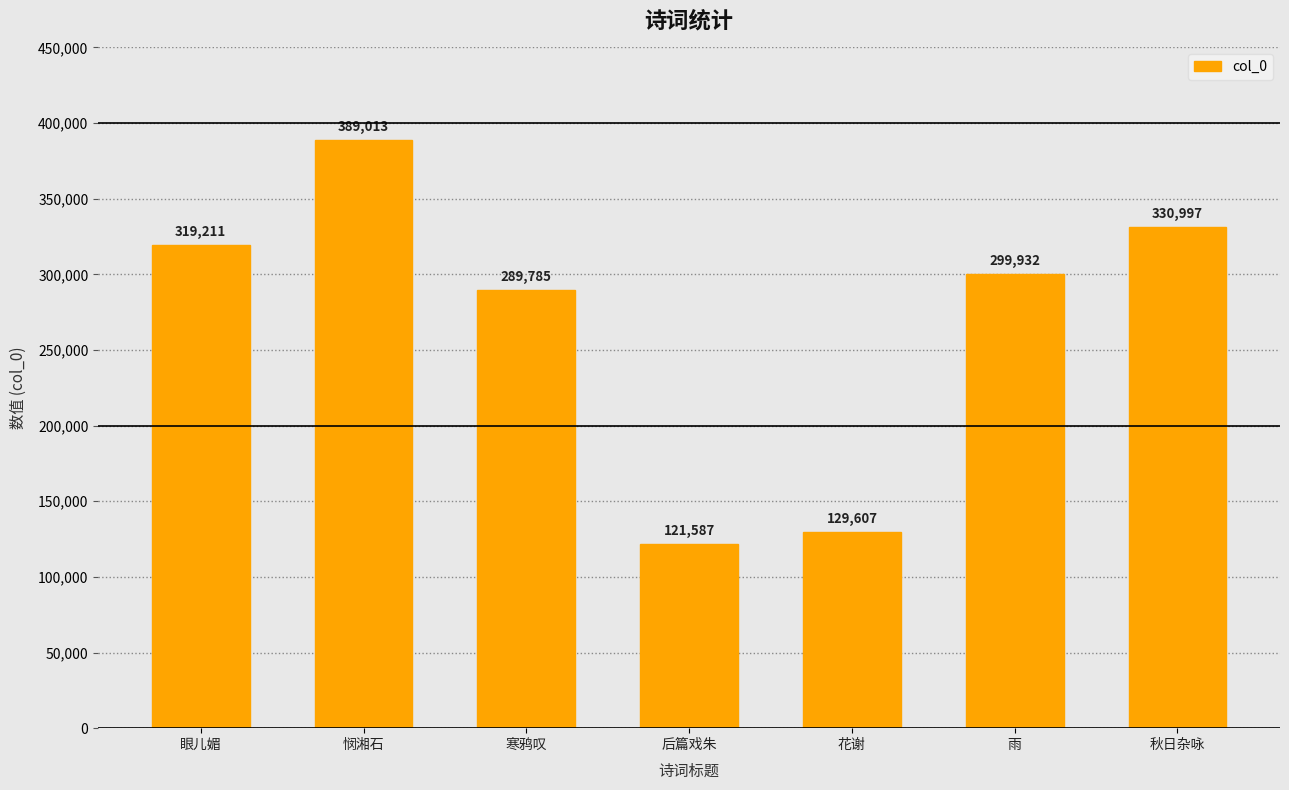

What is the smallest value displayed?

121587